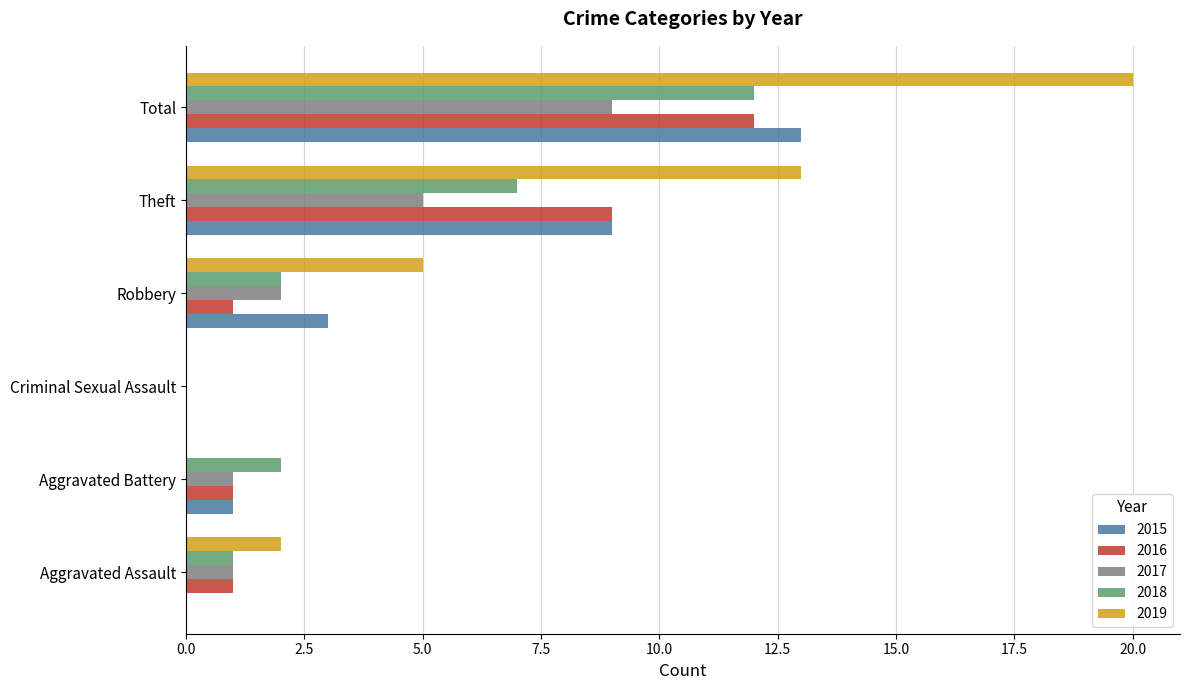

True or false: 2015 has a value of 5 at Theft.

False